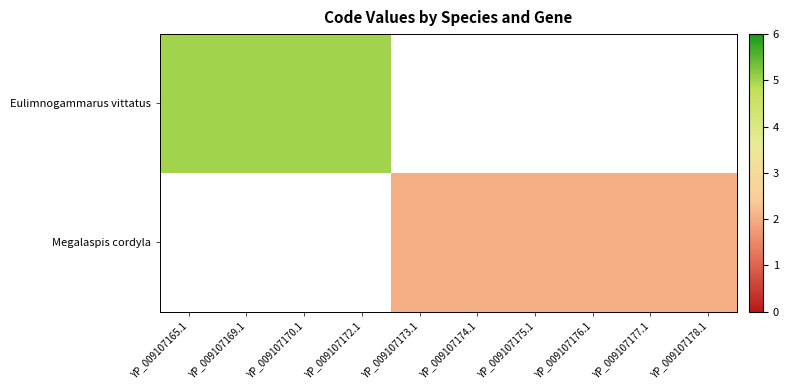

Which series has the widest spread of values?

Eulimnogammarus vittatus